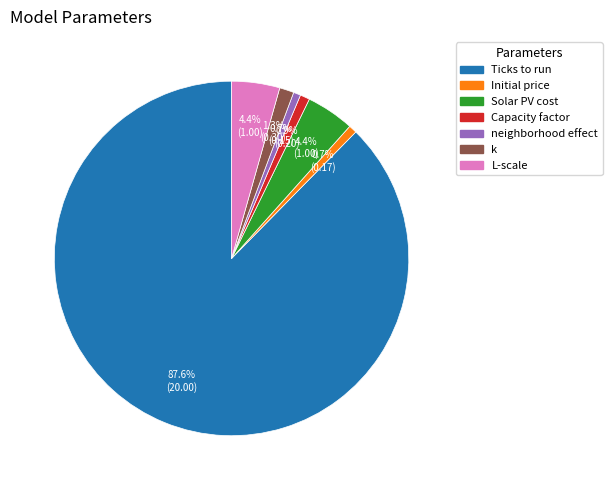

Approximately how many times larger is the value at k compared to L-scale?

0.3